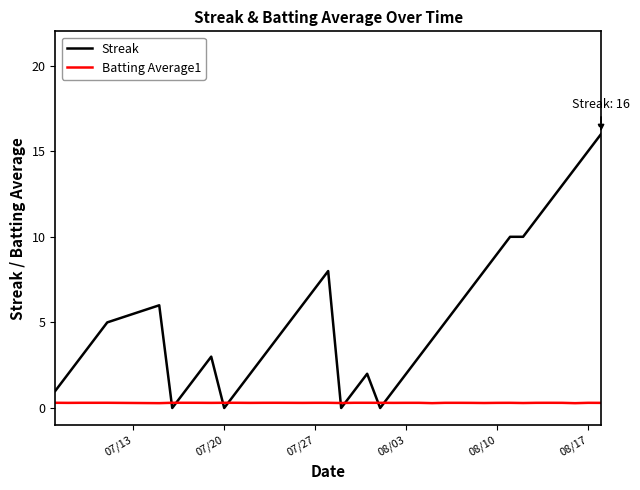

Which series has the largest range (max minus min)?

Streak